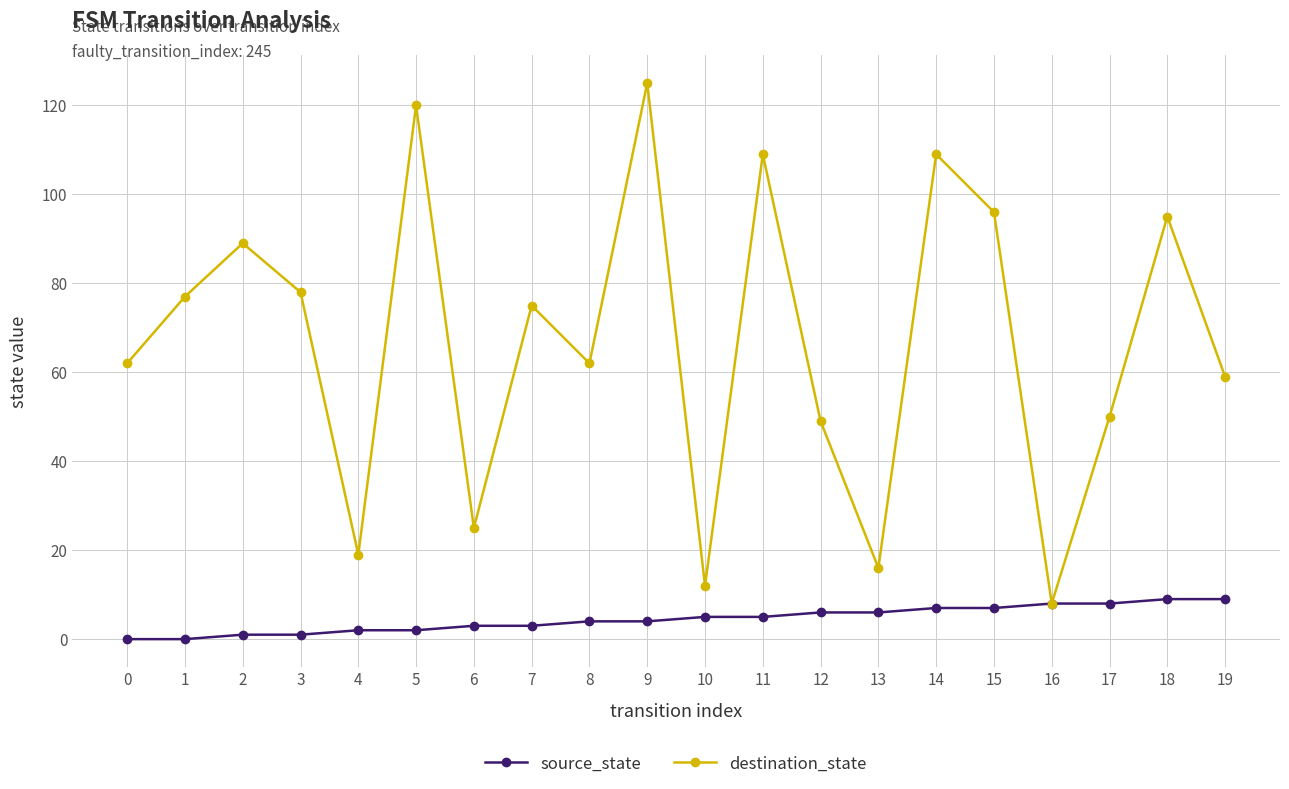

What is the difference between the highest and lowest values at 6?

22